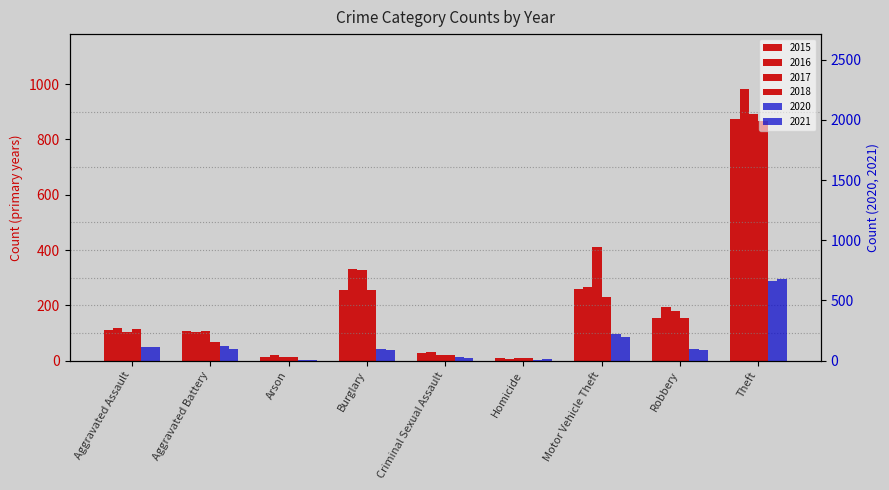

What is the spread (max minus min) of values at Burglary?

243